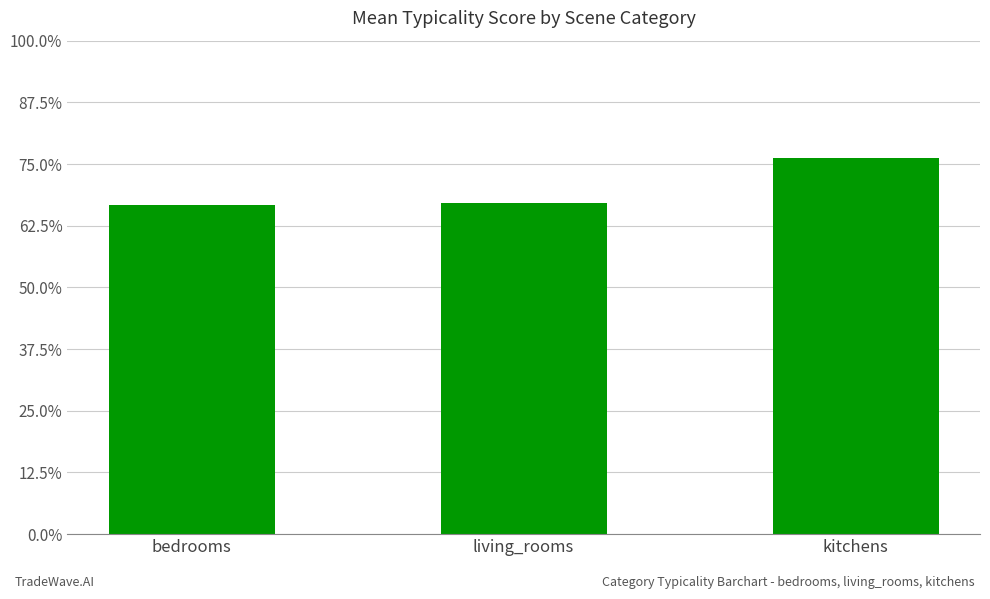

What is the change in value from bedrooms to kitchens?

+9.6